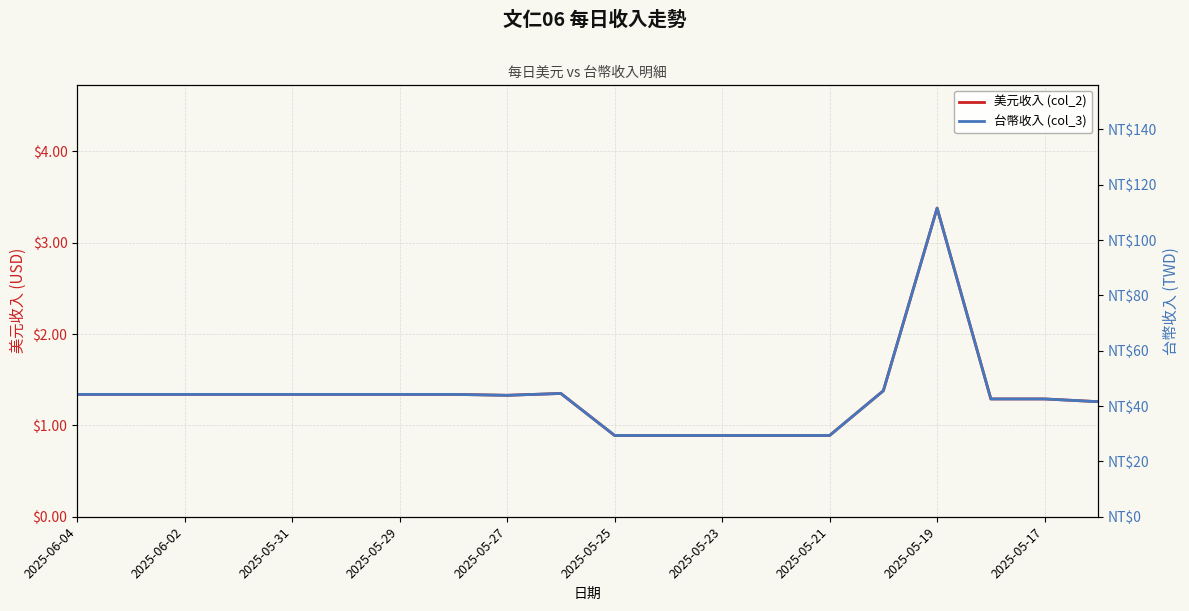

Which series has the largest total across all categories?

台幣收入 (col_3)